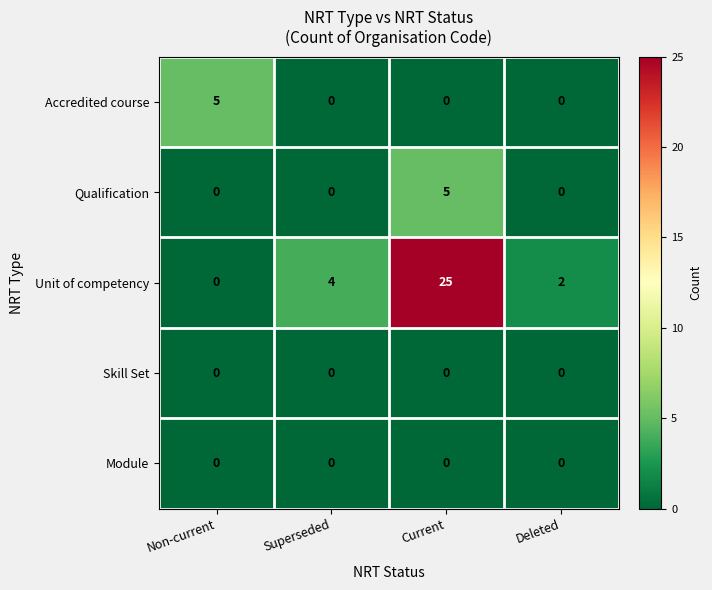

What is the average value of the Unit of competency series?

8